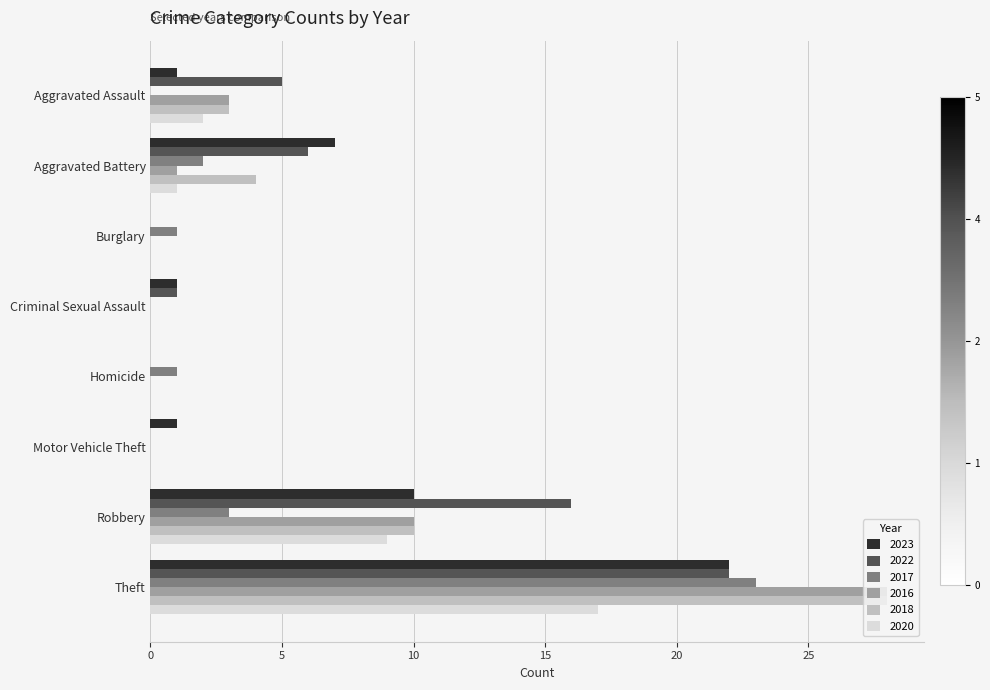

What is the greatest value displayed?

28